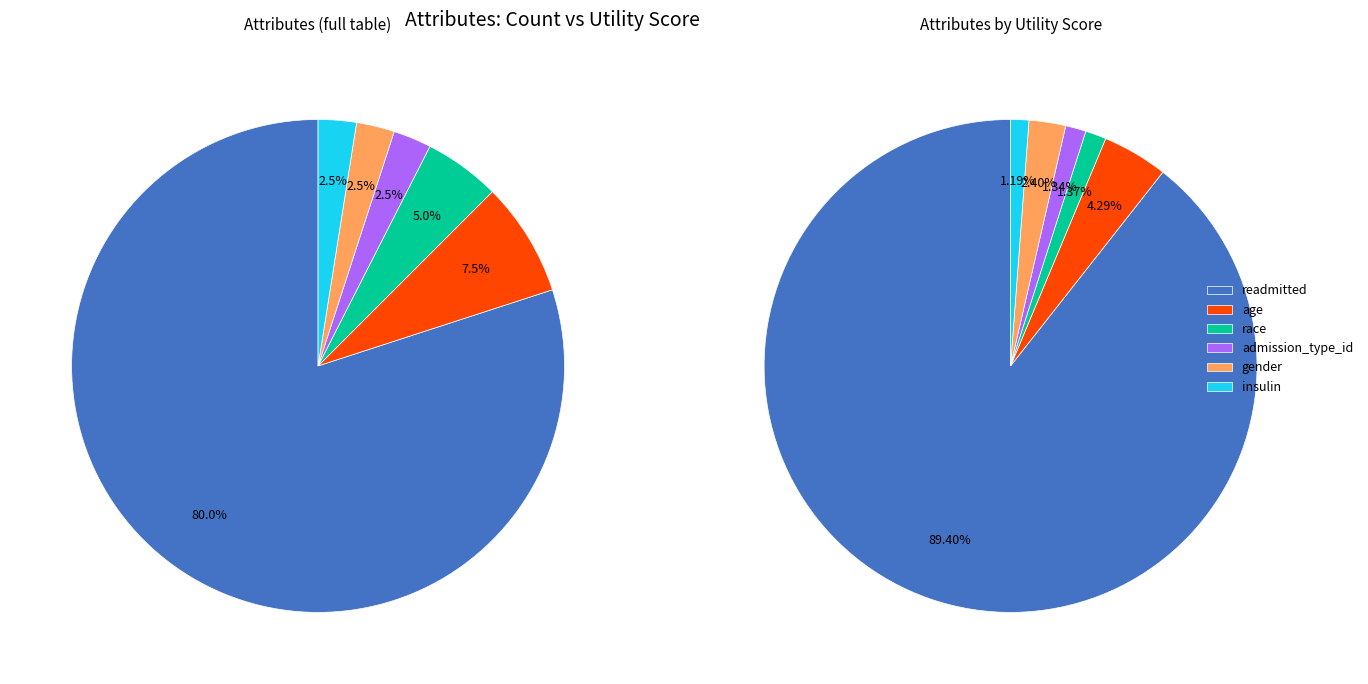

Is gender the majority of the pie?

No